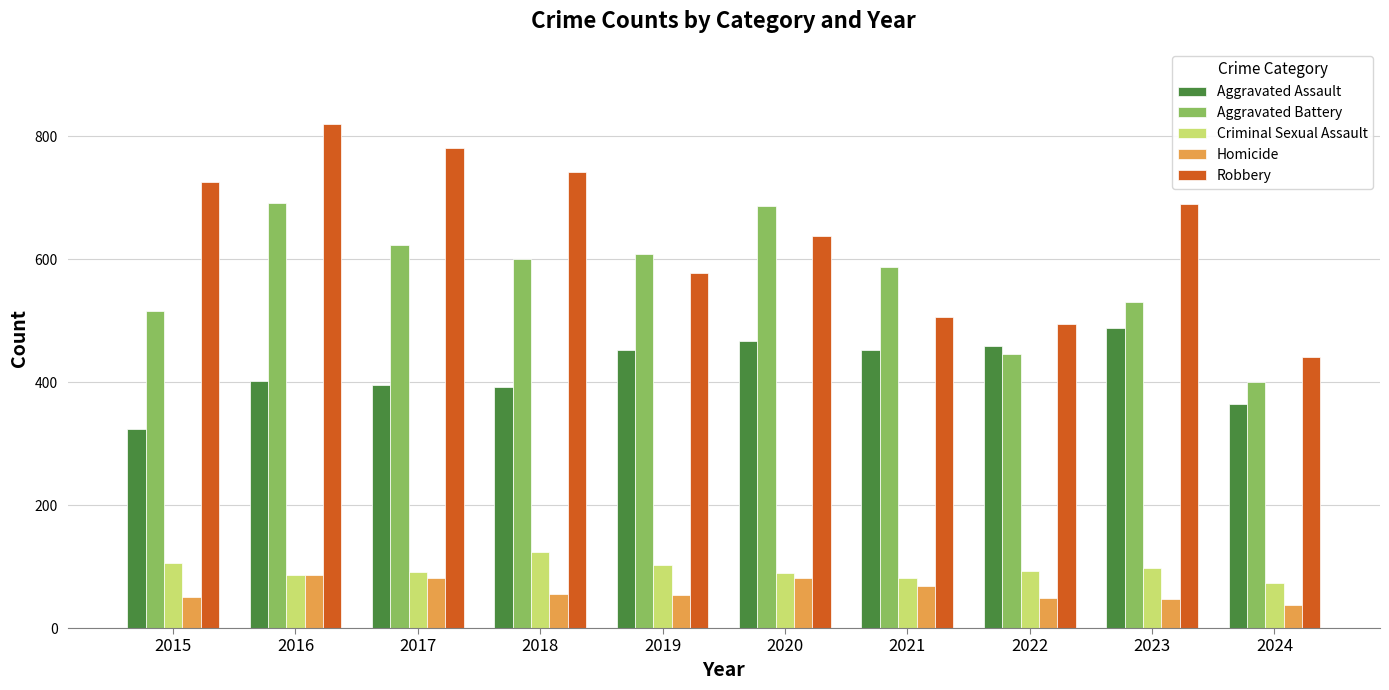

Rank the series at 2017 from lowest to highest value.

Homicide, Criminal Sexual Assault, Aggravated Assault, Aggravated Battery, Robbery